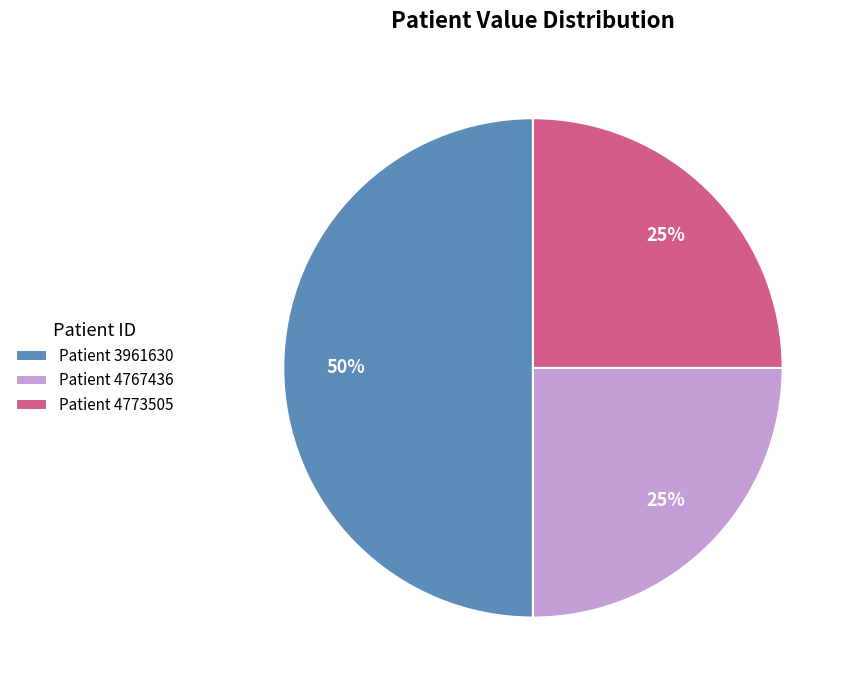

To the nearest percent, what is the difference between the largest and smallest slice percentages?

25%